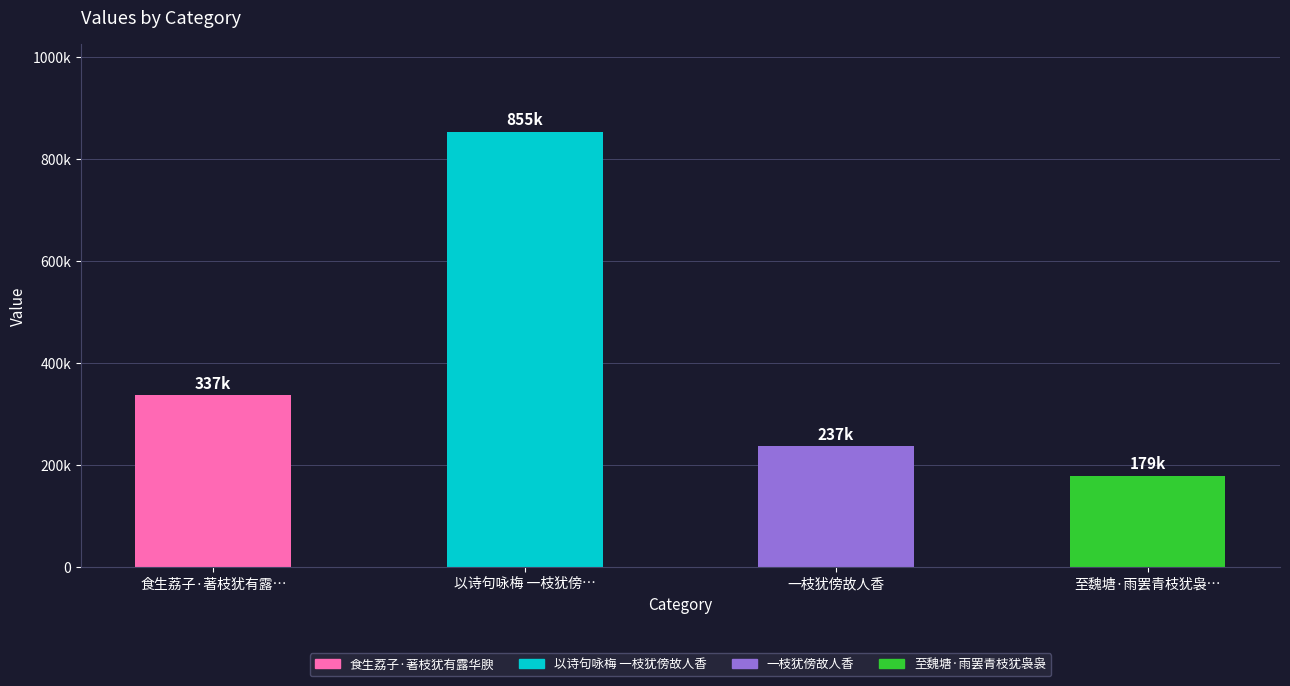

Which label corresponds to the largest value in the chart?

以诗句咏梅 一枝犹傍…